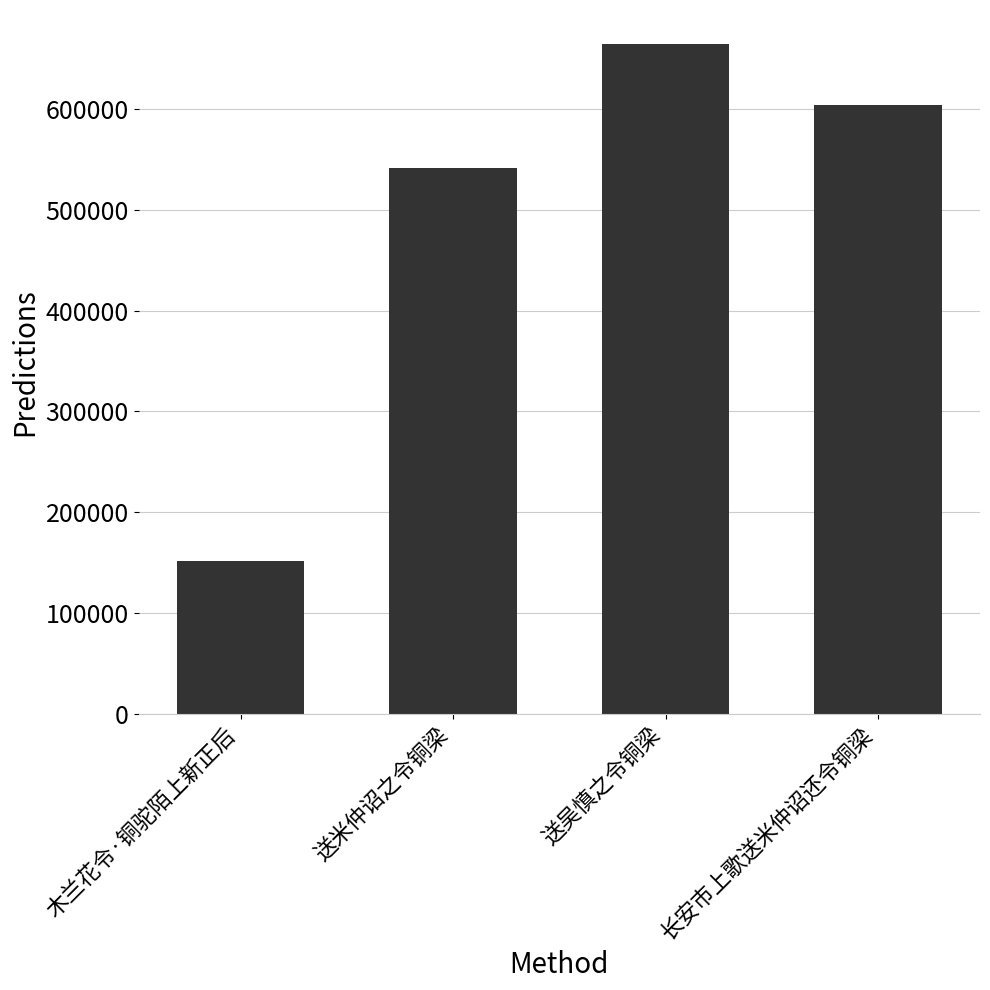

What is the change in value from 木兰花令·铜驼陌上新正后 to 长安市上歌送米仲诏还令铜梁?

+452520